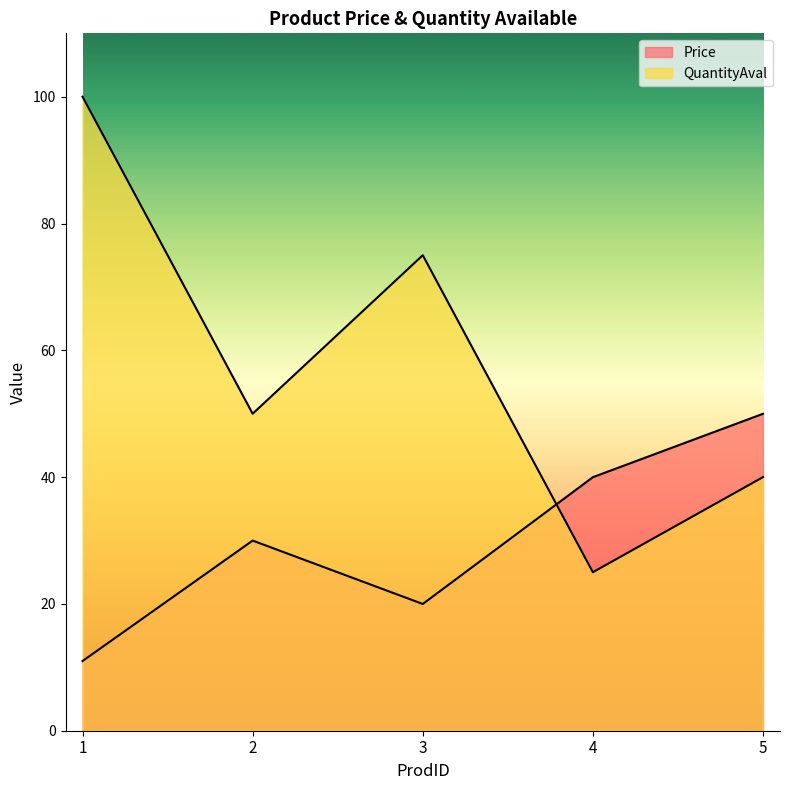

At which label is QuantityAval closest to 62?

2